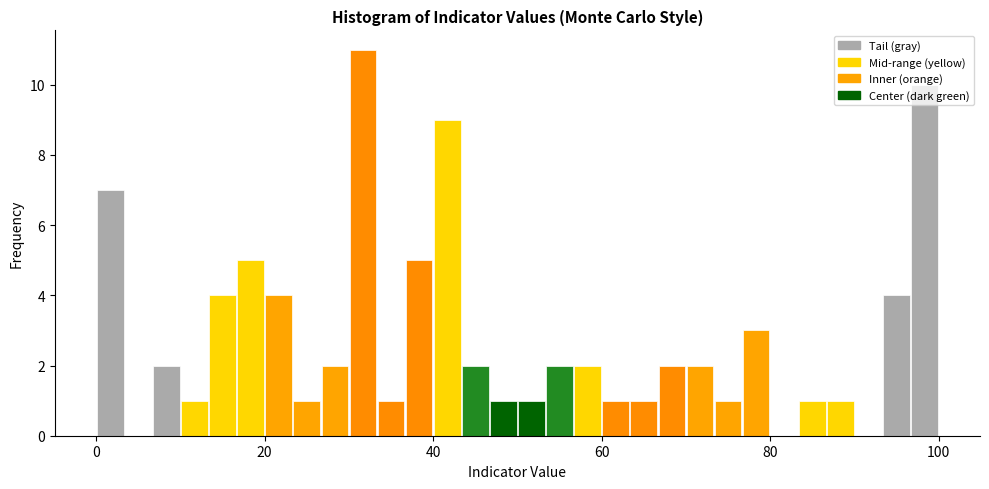

Around what value on the x-axis is the tallest bar? Give the approximate position of its centre, as read against the axis.

32